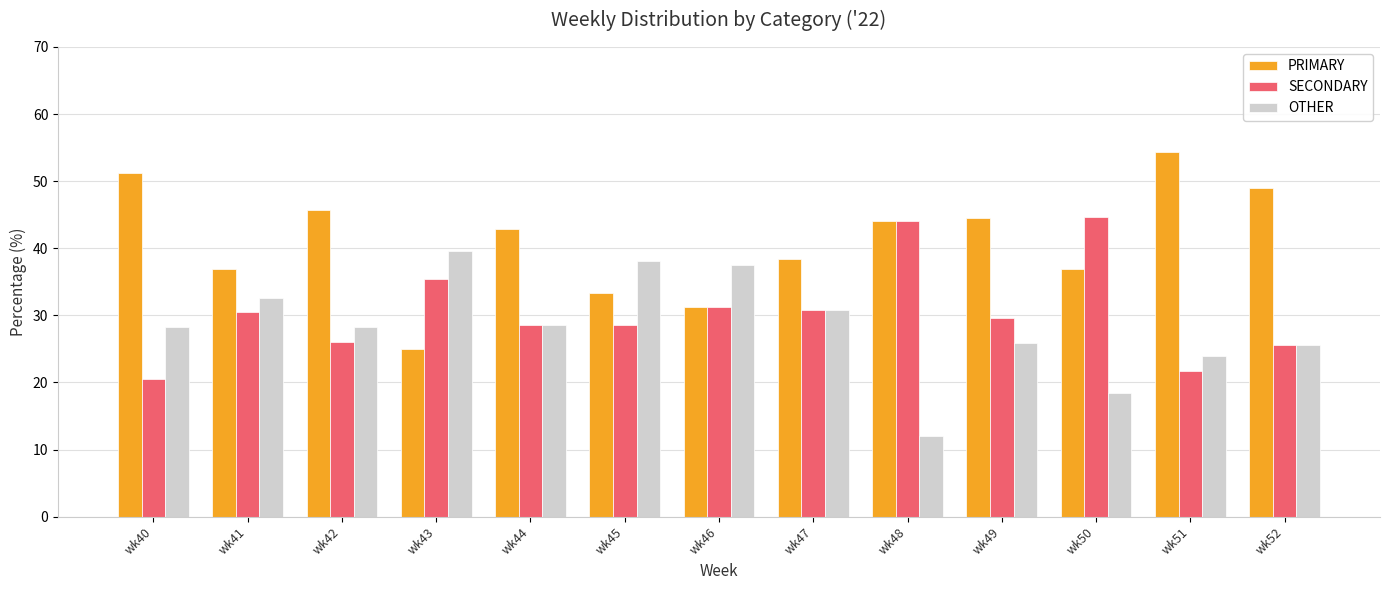

Read the SECONDARY value at wk43.

35.4